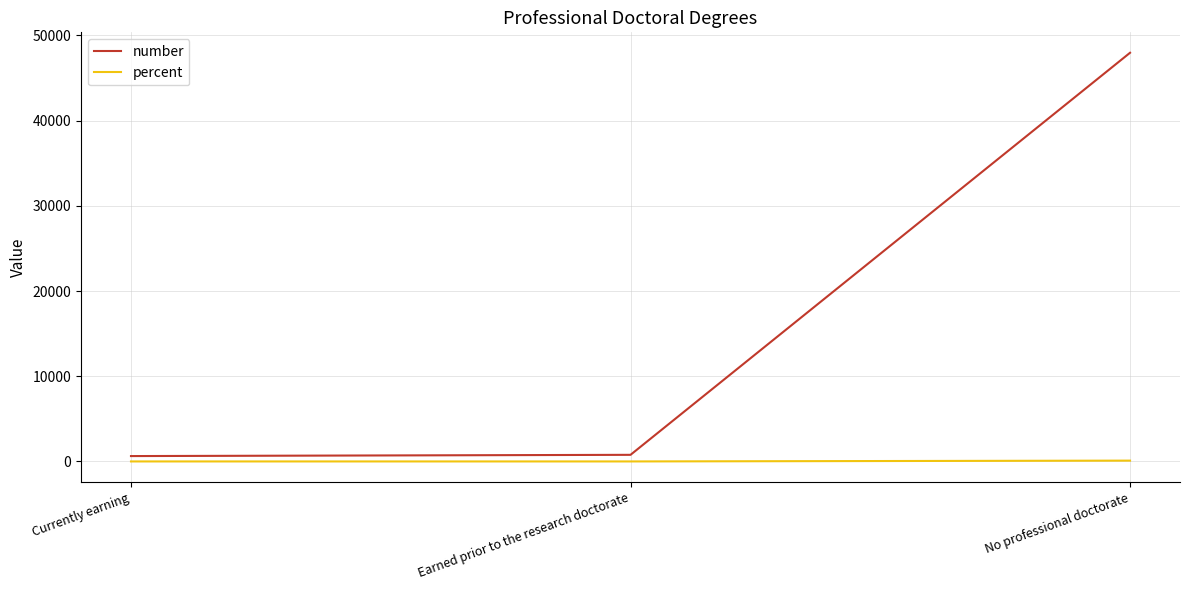

What is the sum of the number values at Currently earning and Earned prior to the research doctorate?

1409.0